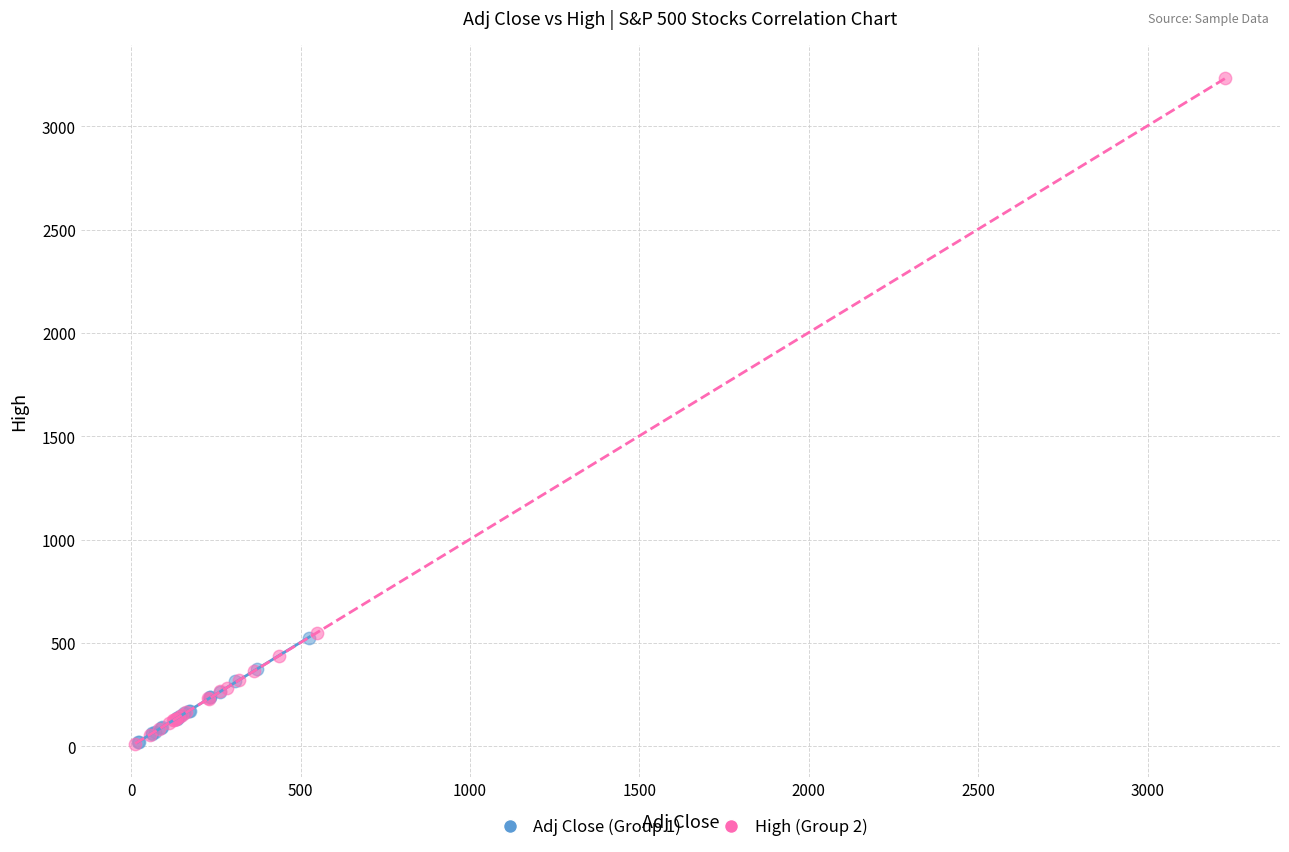

What are all the series names shown in the legend?

Adj Close (Group 1), High (Group 2)